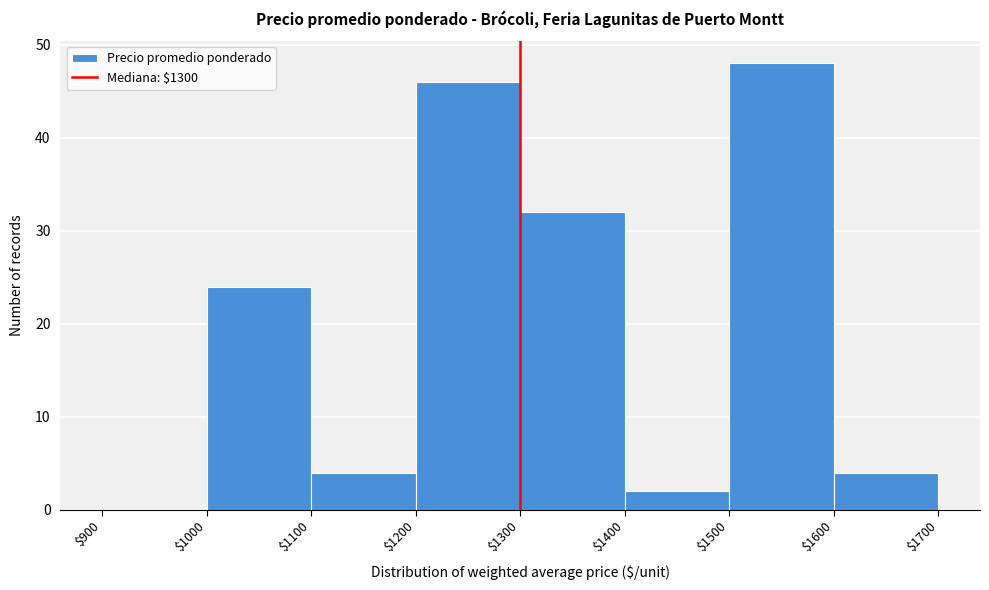

Over which range of the x-axis is the bar tallest?

$1500 to $1600